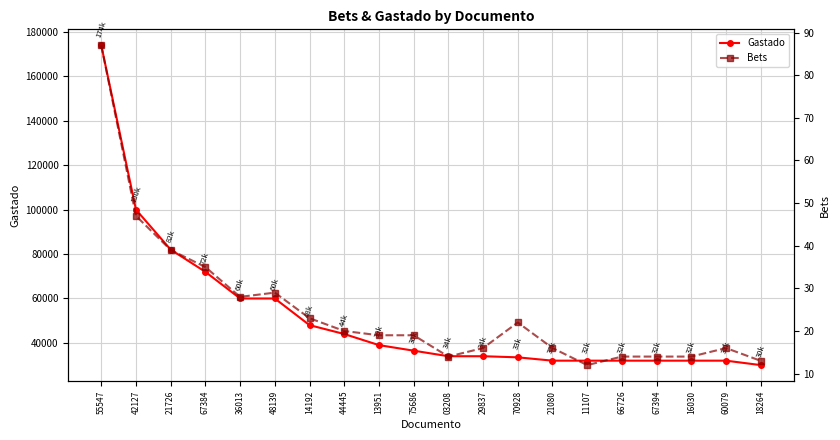

At which category does Bets reach its first local peak?

48139